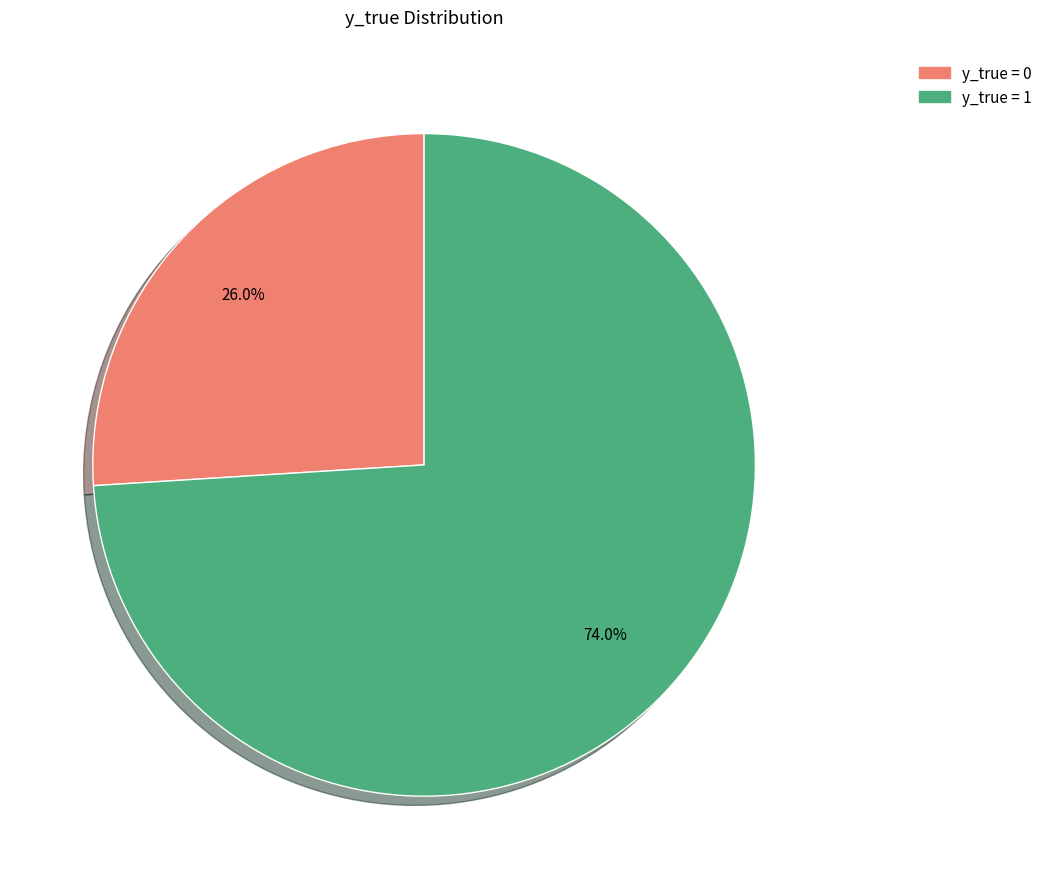

Is there any slice that represents more than half of the pie?

Yes